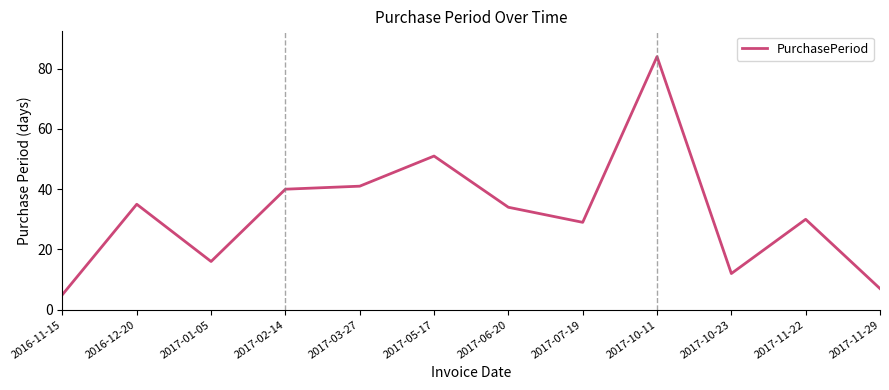

Rank the categories by value from highest to lowest.

2017-10-11, 2017-05-17, 2017-03-27, 2017-02-14, 2016-12-20, 2017-06-20, 2017-11-22, 2017-07-19, 2017-01-05, 2017-10-23, 2017-11-29, 2016-11-15